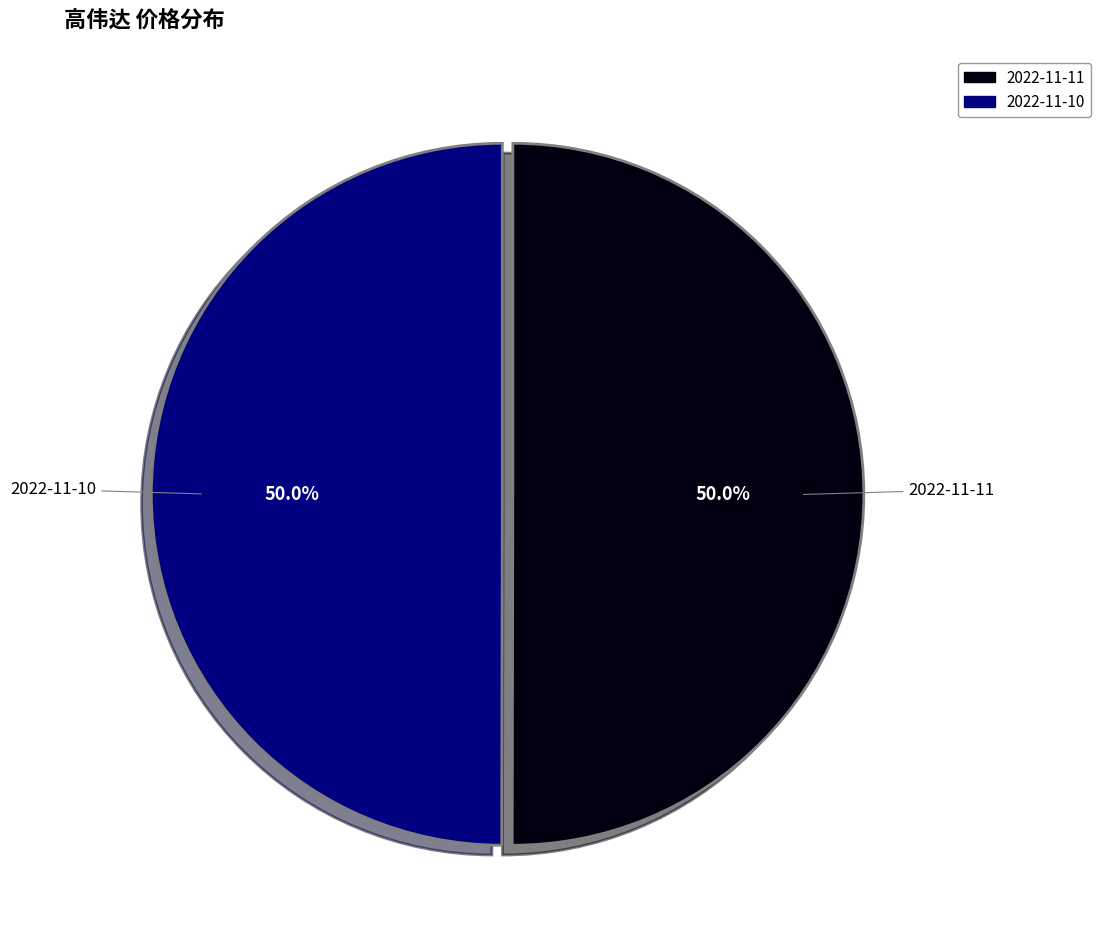

What is the ratio of the value at 2022-11-11 to the value at 2022-11-10?

1.0